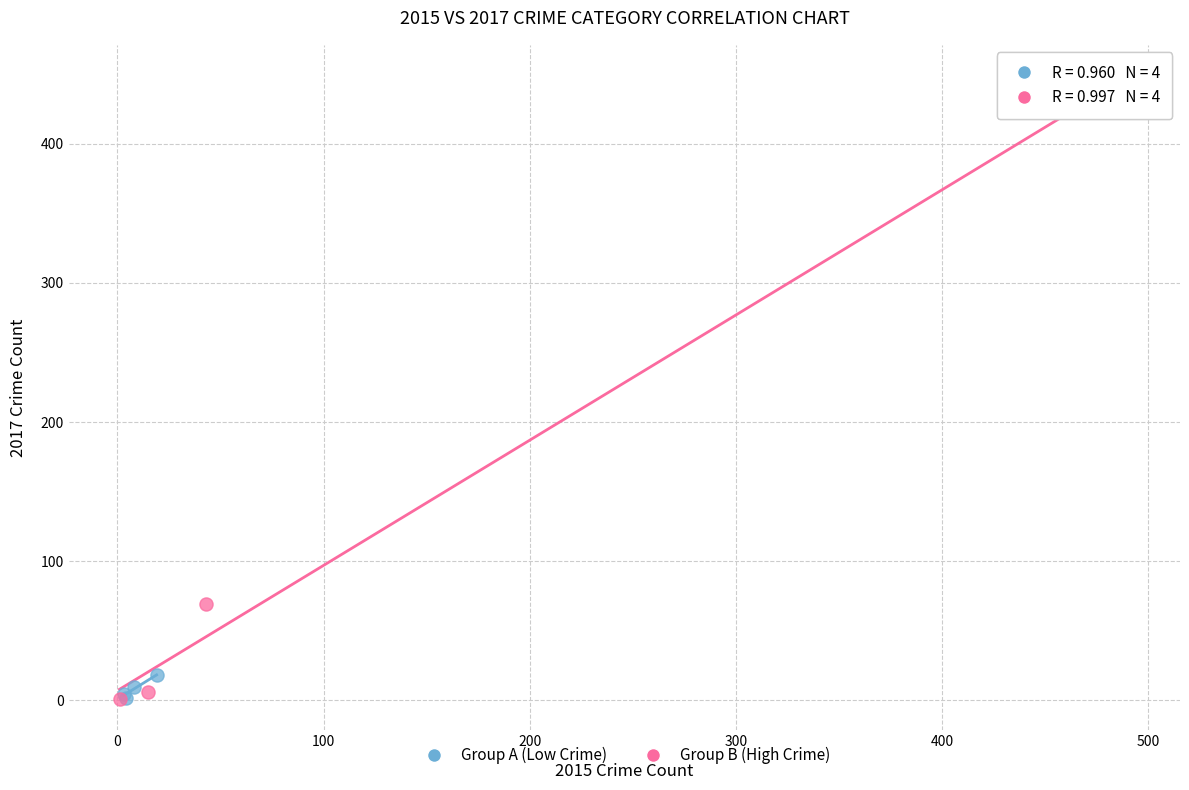

Which series has the widest spread of Y values?

Group B (High Crime)